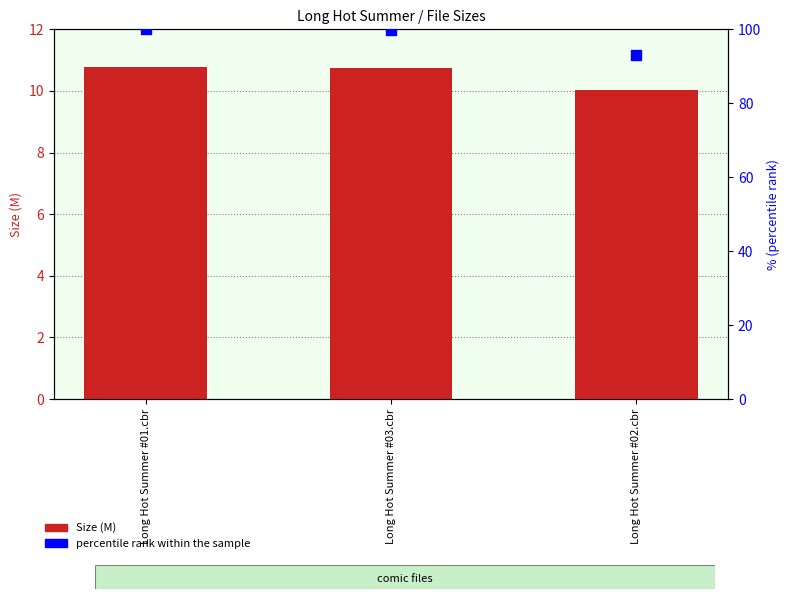

Is the value of Size at Long Hot Summer #01.cbr greater than the value of percentile rank within the sample at Long Hot Summer #02.cbr?

No